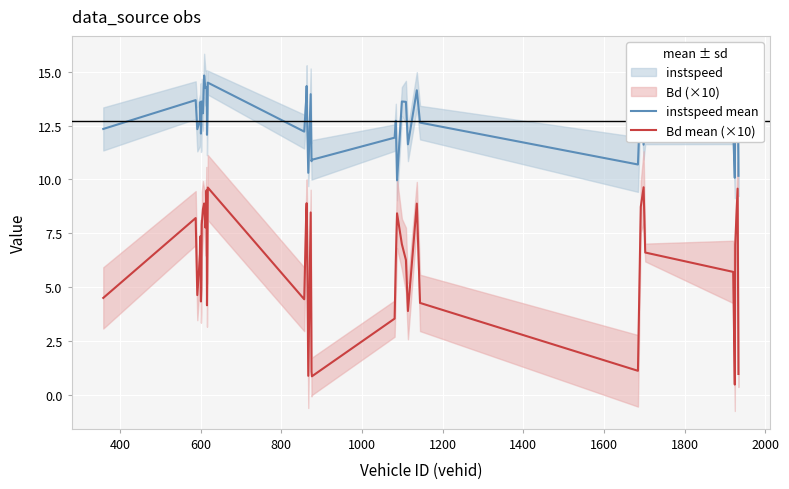

What is the highest value of the Bd mean (×10) series?

9.6